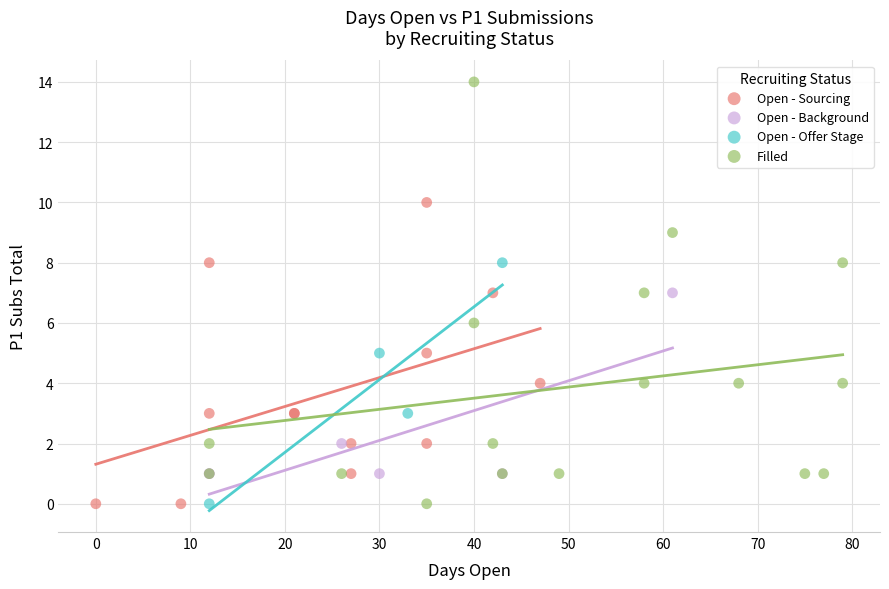

Which series reaches the maximum Y coordinate?

Filled